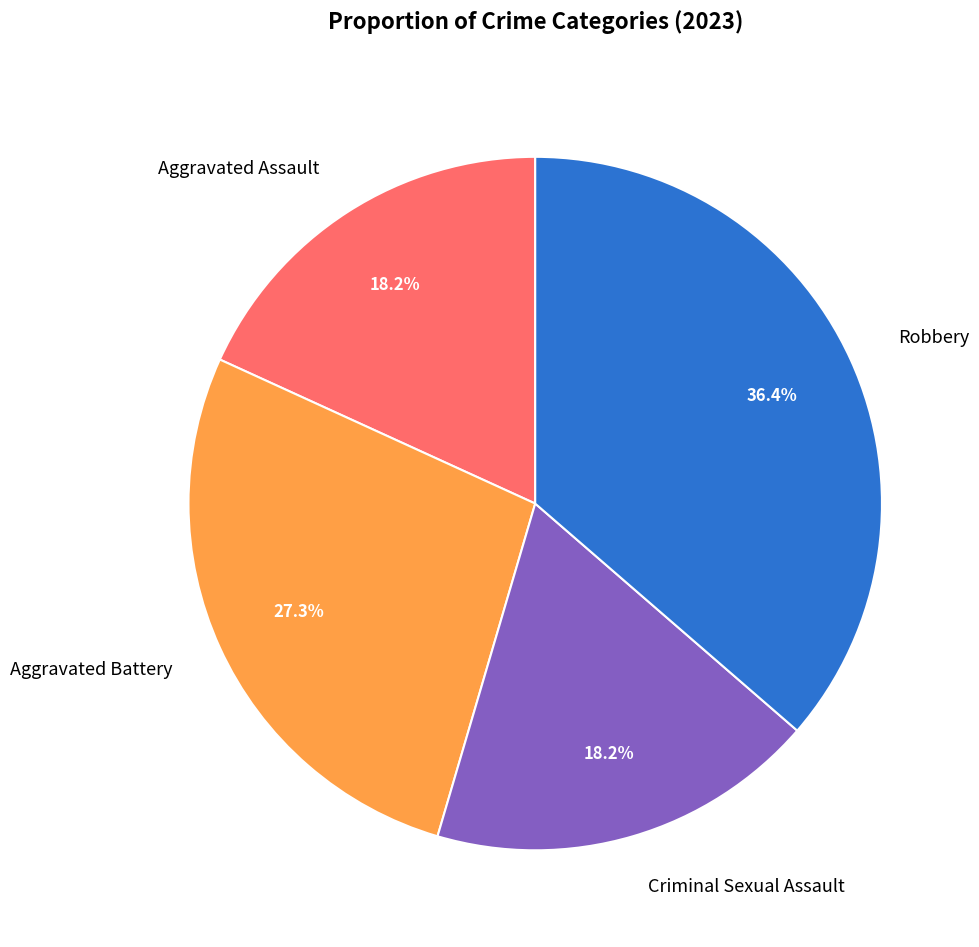

Count the number of slices in the pie.

4